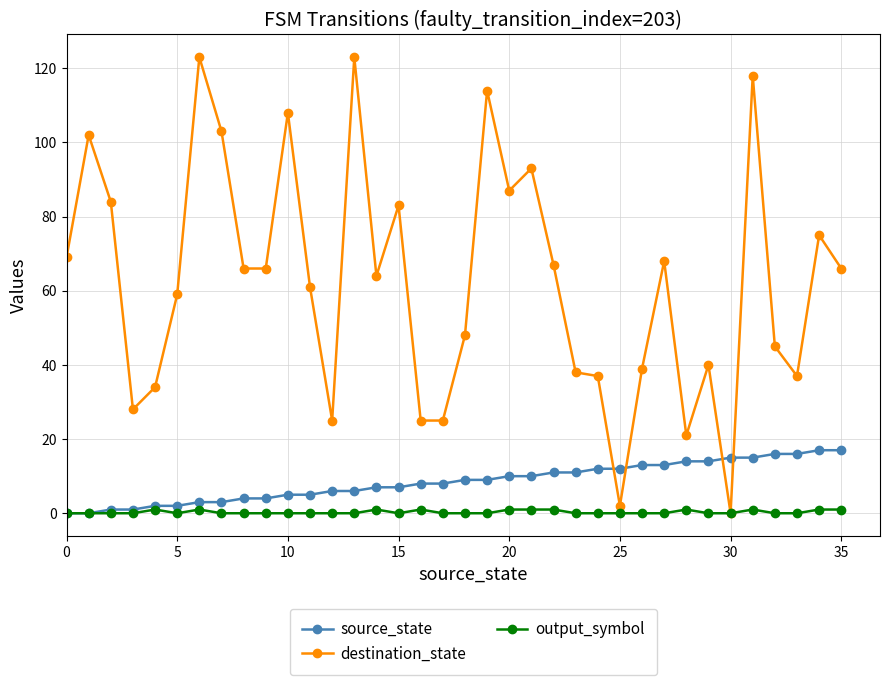

Which series has the largest total across all categories?

destination_state